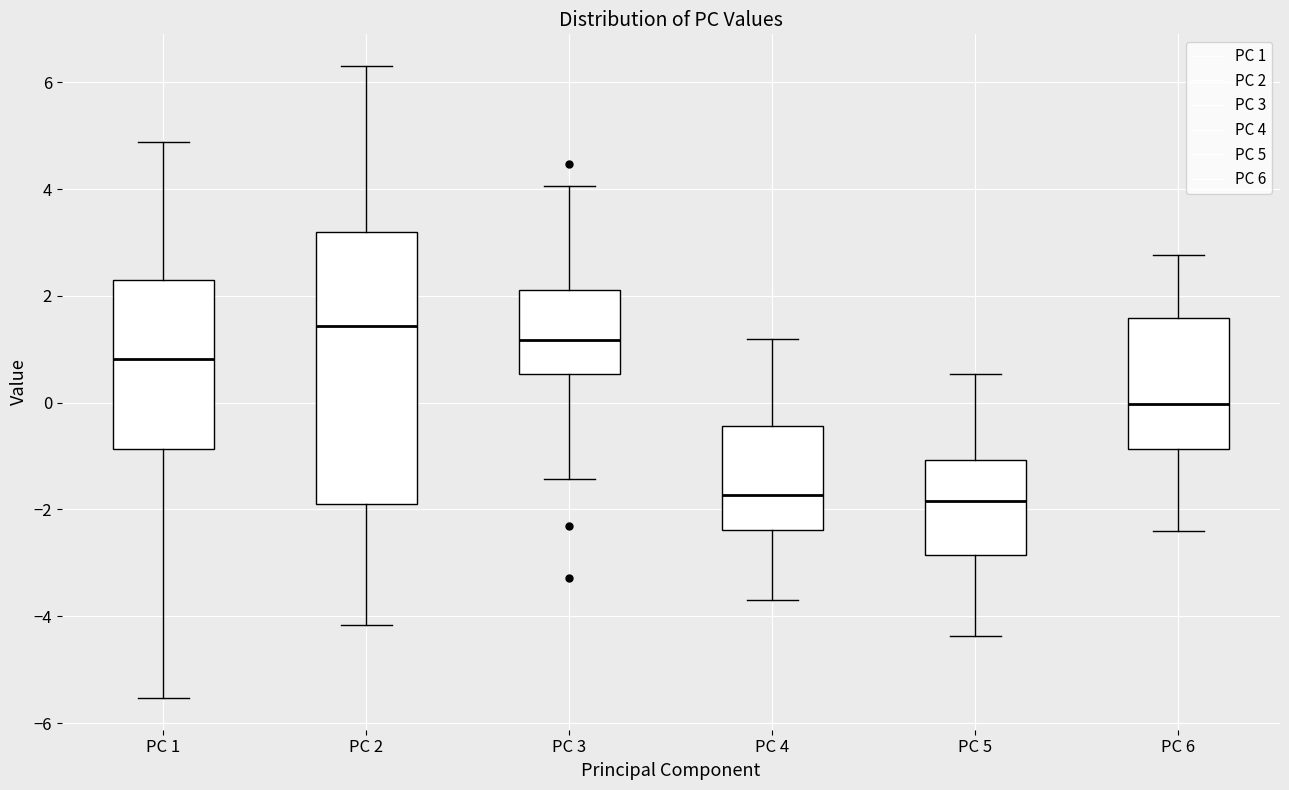

Reading left to right, read every box against the y-axis: the position of its median line, the range the box covers, and the ends of its whiskers. The values are not printed on the chart, so give them approximately, as read against the axis.

PC 1: median 0.8, box -0.8 to 2.4, whiskers -5.6 to 4.8
PC 2: median 1.4, box -1.8 to 3.2, whiskers -4.2 to 6.4
PC 3: median 1.2, box 0.6 to 2.2, whiskers -1.4 to 4.0
PC 4: median -1.8, box -2.4 to -0.4, whiskers -3.6 to 1.2
PC 5: median -1.8, box -2.8 to -1.0, whiskers -4.4 to 0.6
PC 6: median 0.0, box -0.8 to 1.6, whiskers -2.4 to 2.8